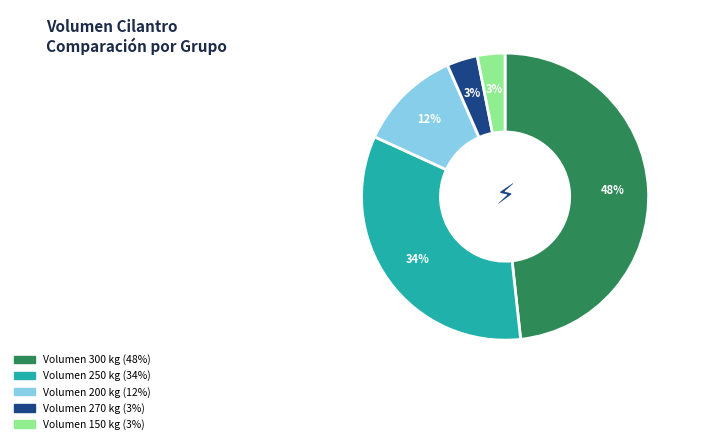

Is there a majority slice in this chart?

No